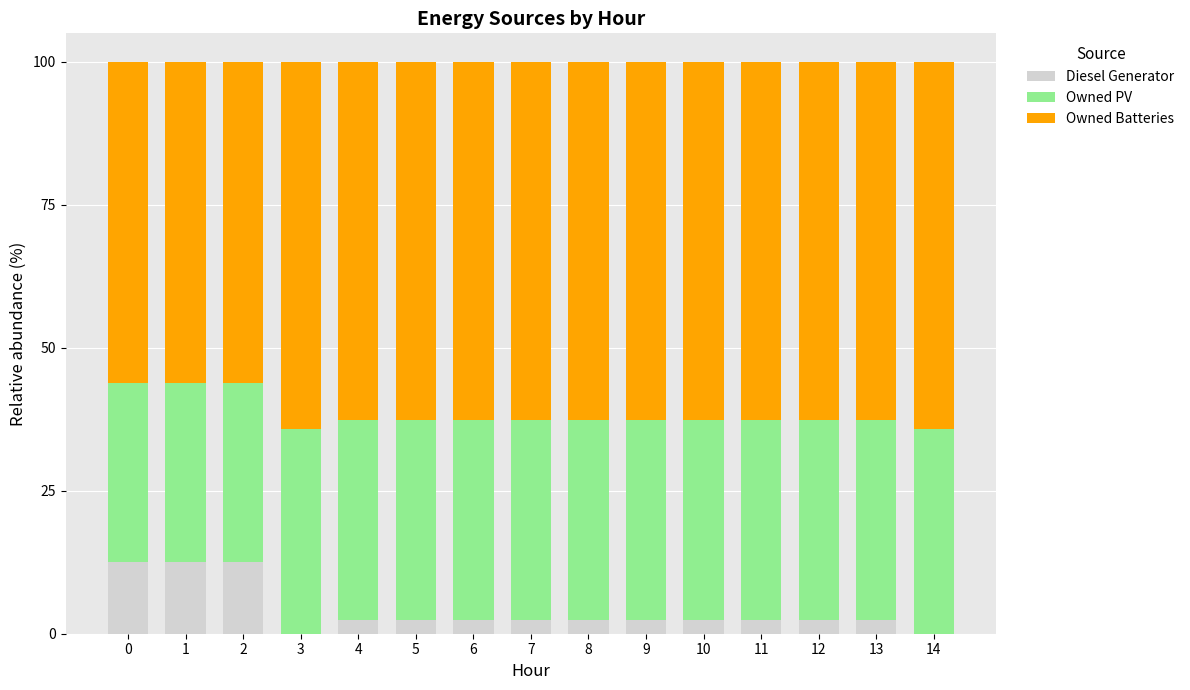

The value of Diesel Generator at 6 is 2.4. True or false?

True